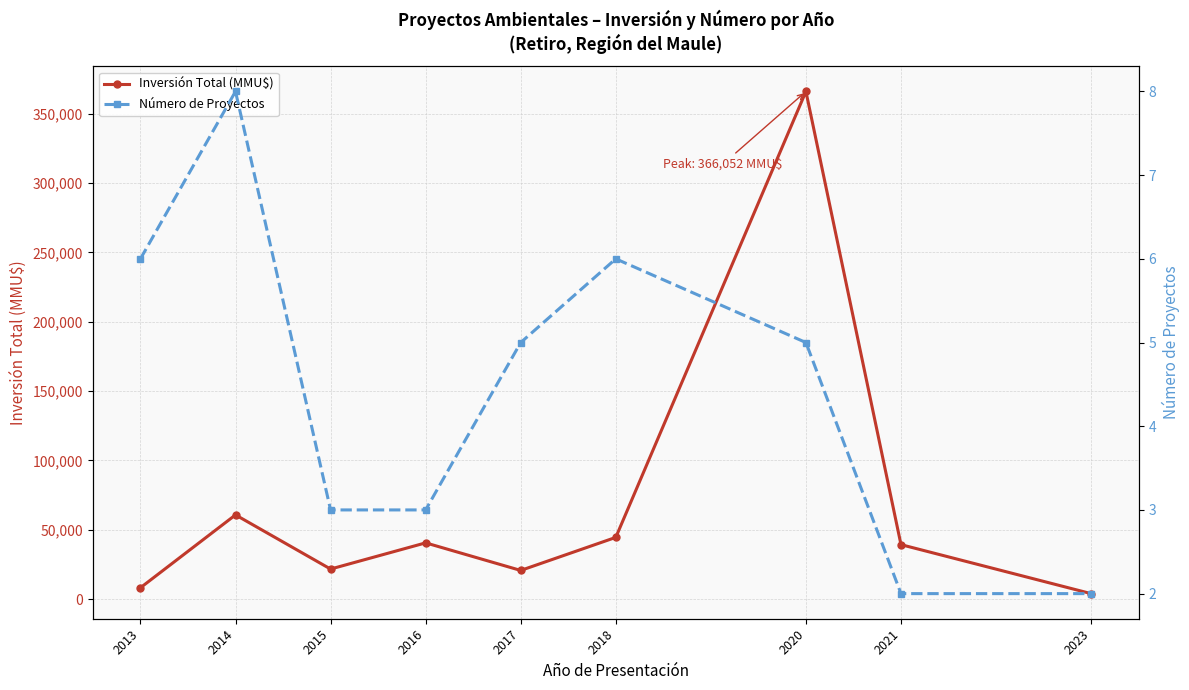

What is the greatest value displayed?

366052